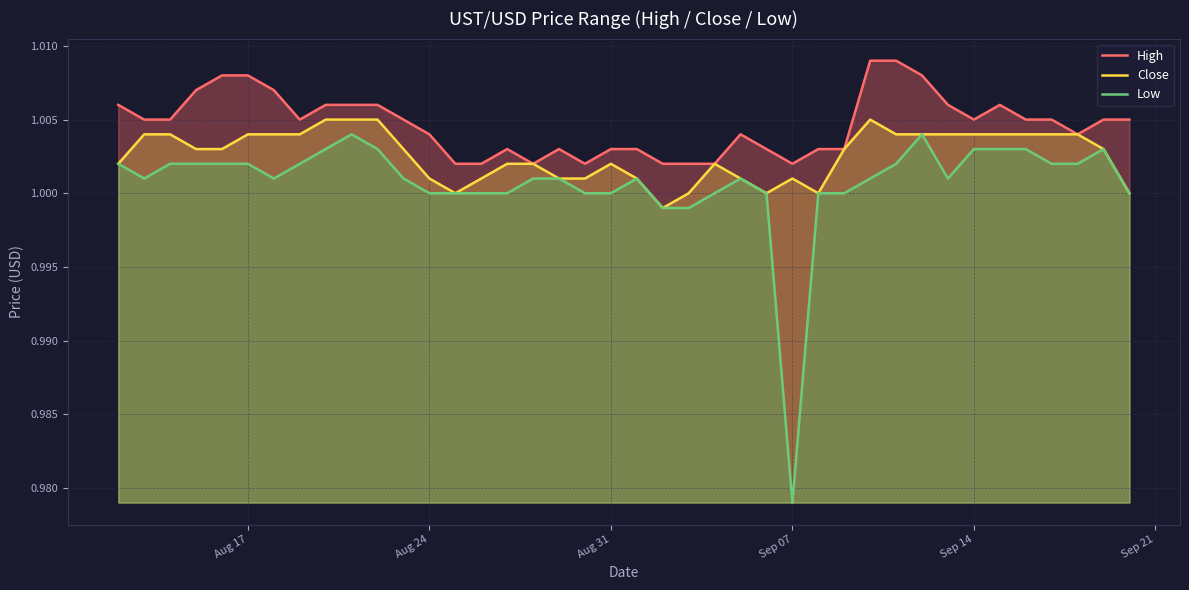

What is the maximum value shown in the chart?

1.0